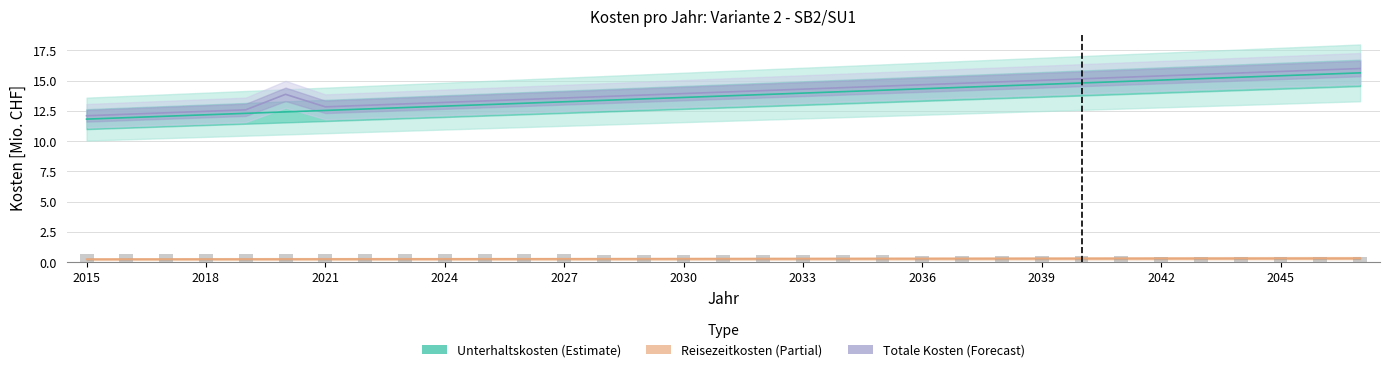

How many bars are there in each group?

4